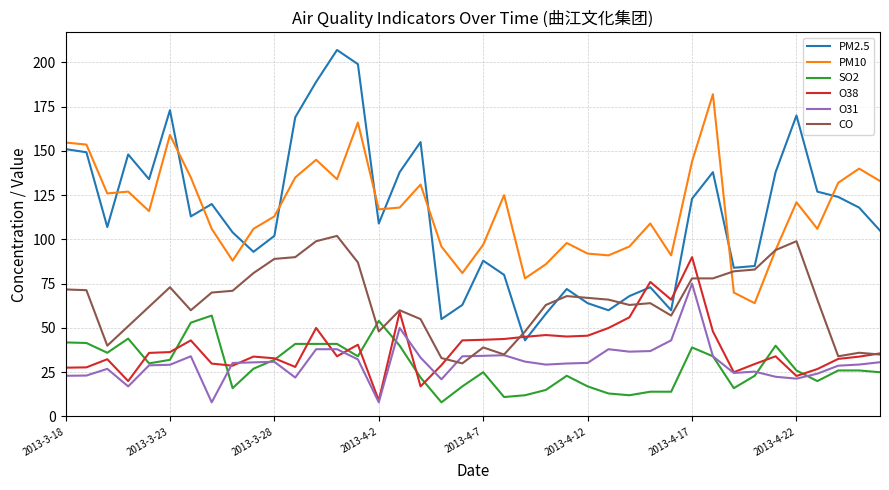

List the series in order of their peak value, lowest first.

SO2, O31, O38, CO, PM10, PM2.5